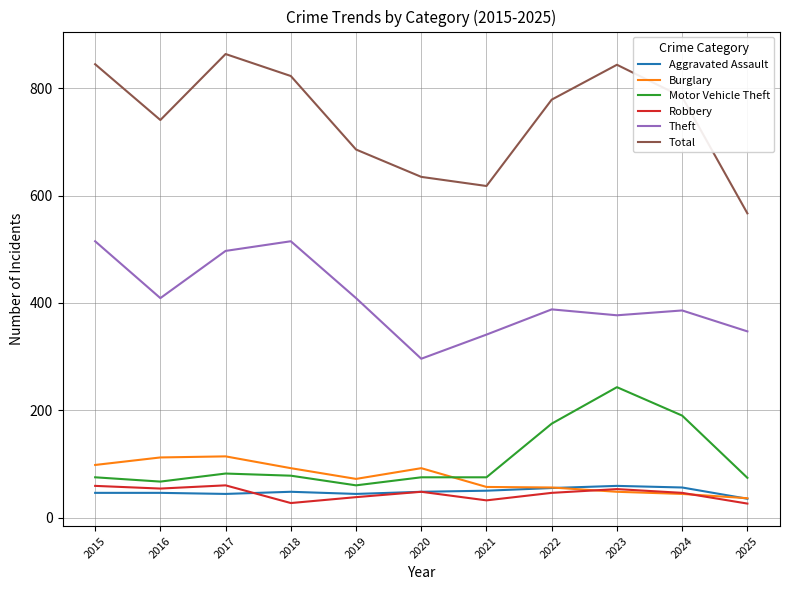

Where does the Theft series first go above 388?

2015